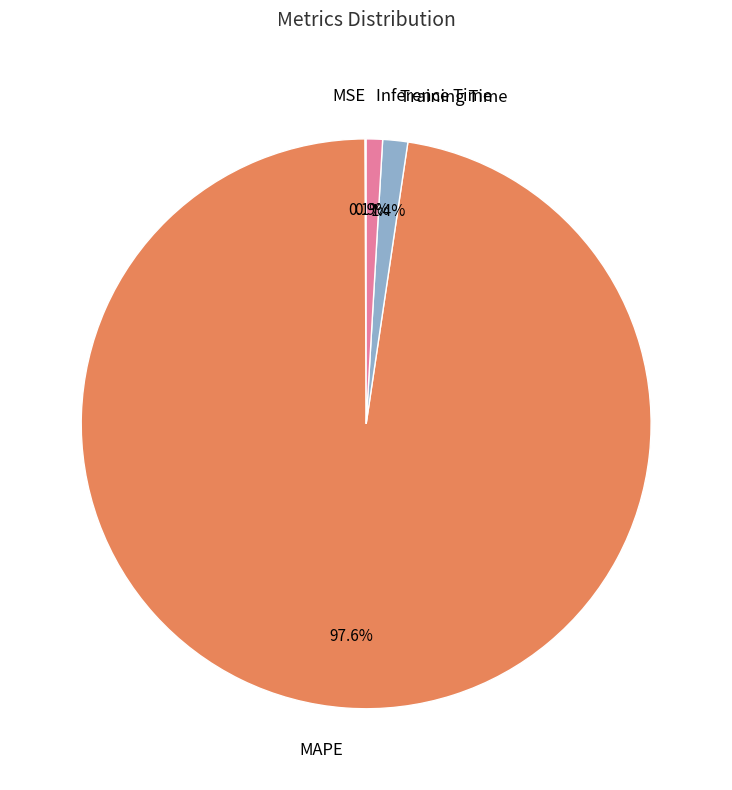

Is it true that MAPE is 98% of the pie?

True